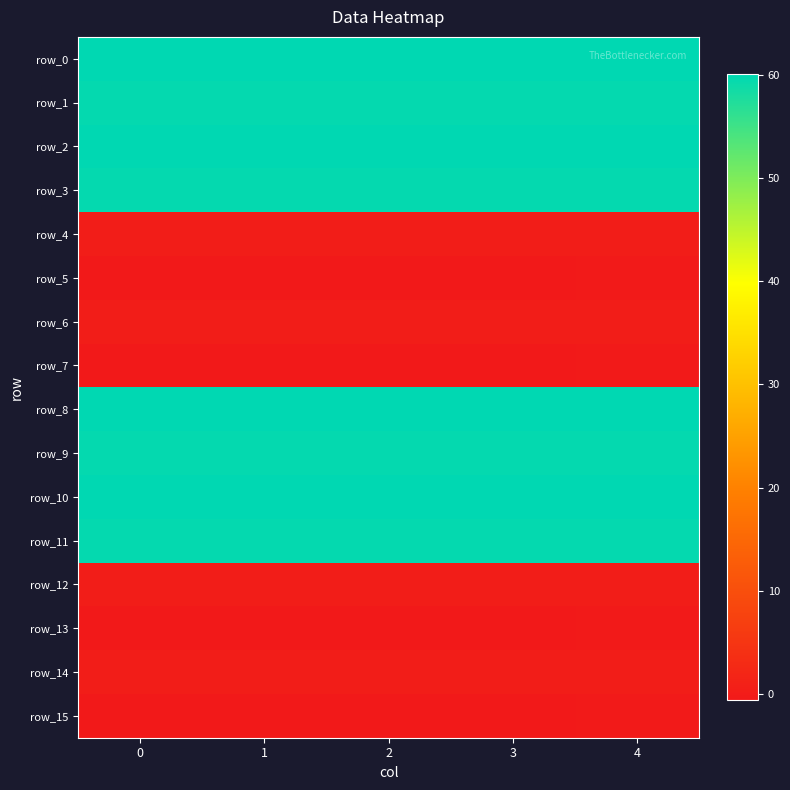

Which series has the largest range (max minus min)?

row_5